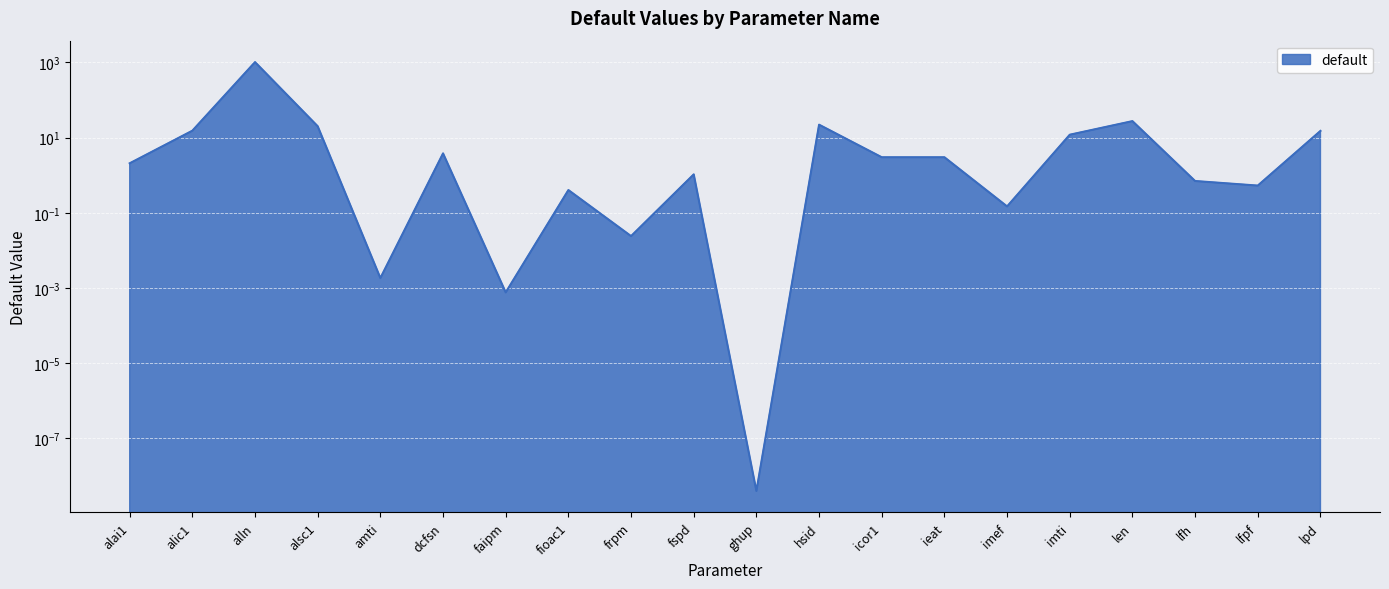

Rank the categories by value from highest to lowest.

alln, len, hsid, alsc1, alic1, lpd, imti, dcfsn, icor1, ieat, alai1, fspd, lfh, lfpf, fioac1, imef, frpm, amti, faipm, ghup